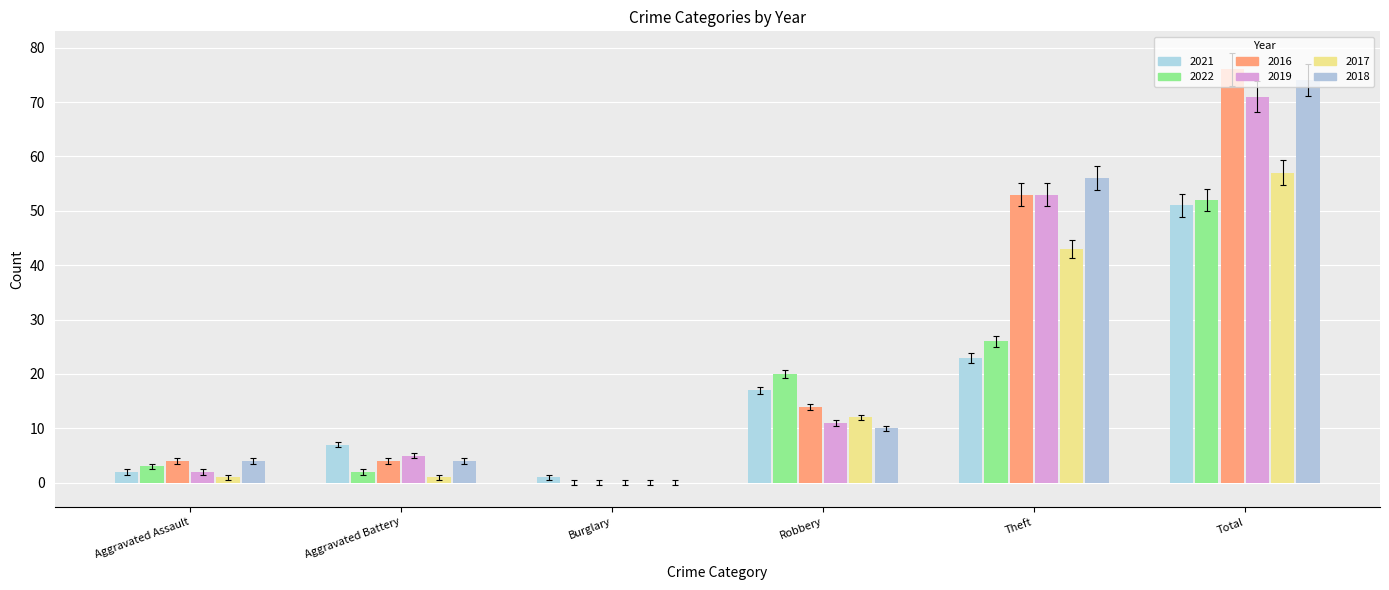

Reading left to right, transcribe all the data shown in this chart.

2021: Aggravated Assault=2	Aggravated Battery=7	Burglary=1	Robbery=17	Theft=23	Total=51
2022: Aggravated Assault=3	Aggravated Battery=2	Burglary=0	Robbery=20	Theft=26	Total=52
2016: Aggravated Assault=4	Aggravated Battery=4	Burglary=0	Robbery=14	Theft=53	Total=76
2019: Aggravated Assault=2	Aggravated Battery=5	Burglary=0	Robbery=11	Theft=53	Total=71
2017: Aggravated Assault=1	Aggravated Battery=1	Burglary=0	Robbery=12	Theft=43	Total=57
2018: Aggravated Assault=4	Aggravated Battery=4	Burglary=0	Robbery=10	Theft=56	Total=74